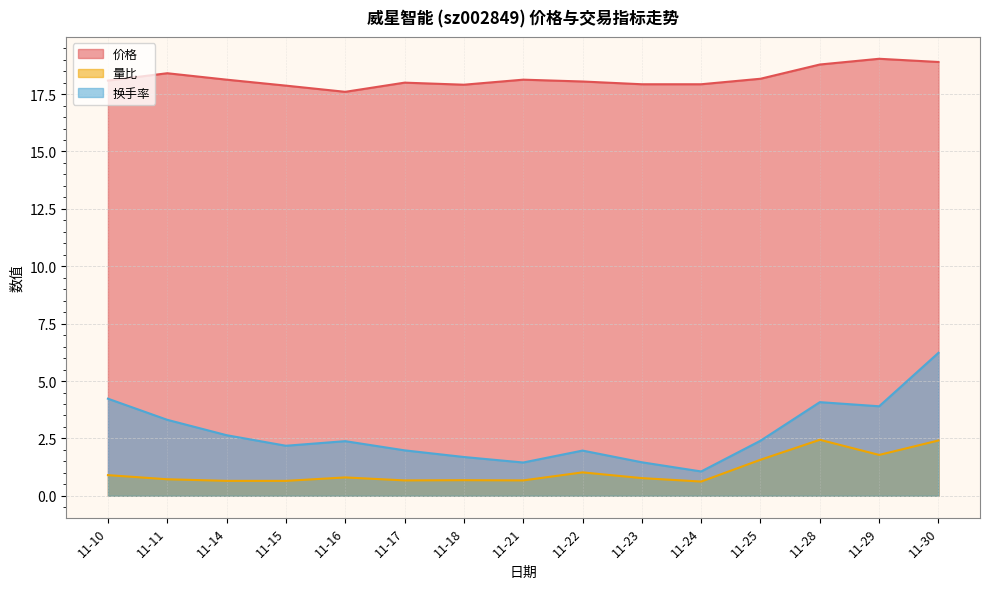

Which series has the widest spread of values?

换手率